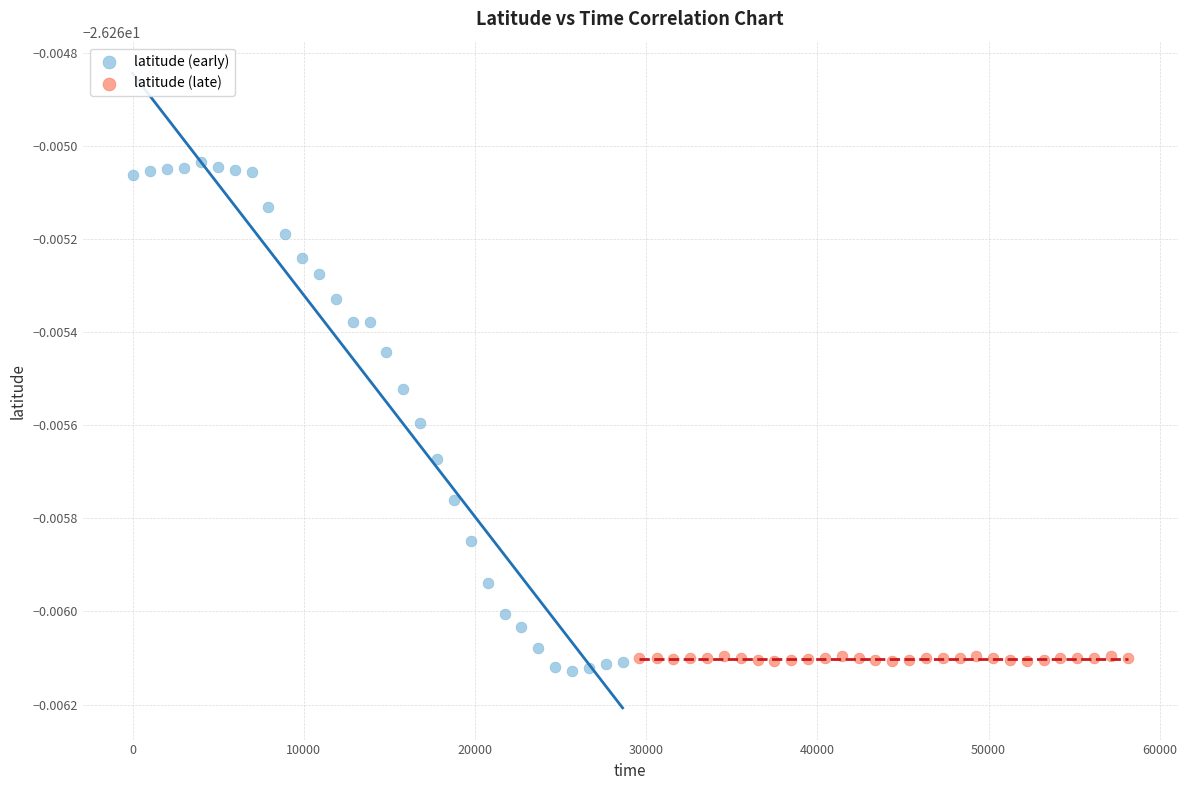

Which series has the largest Y range (max minus min)?

latitude (early)